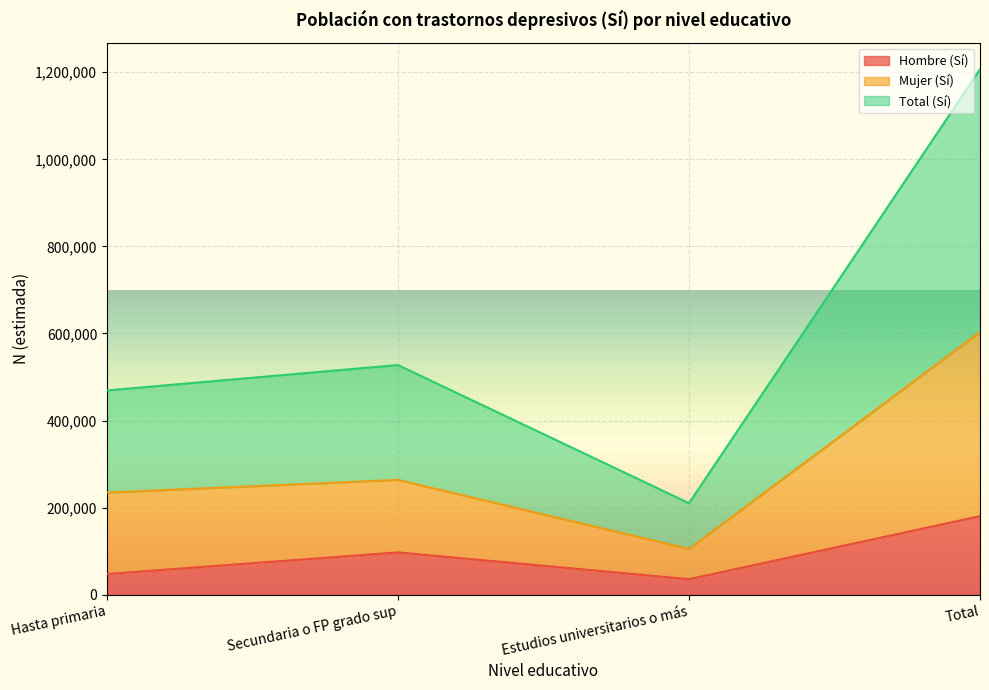

What is the difference between the Hombre (Sí) values at Secundaria o FP grado sup and Hasta primaria?

49623